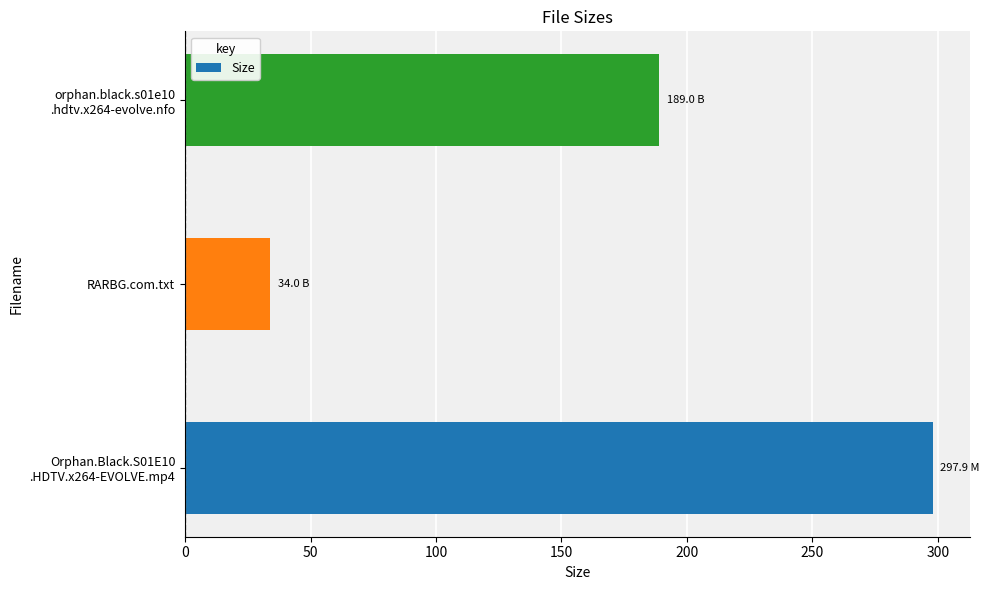

What value does the data have at RARBG.com.txt?

34.0